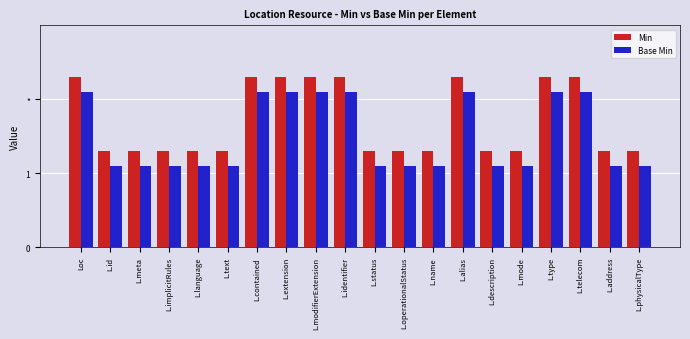

The value of Base Min at L.telecom is 3.6. True or false?

False